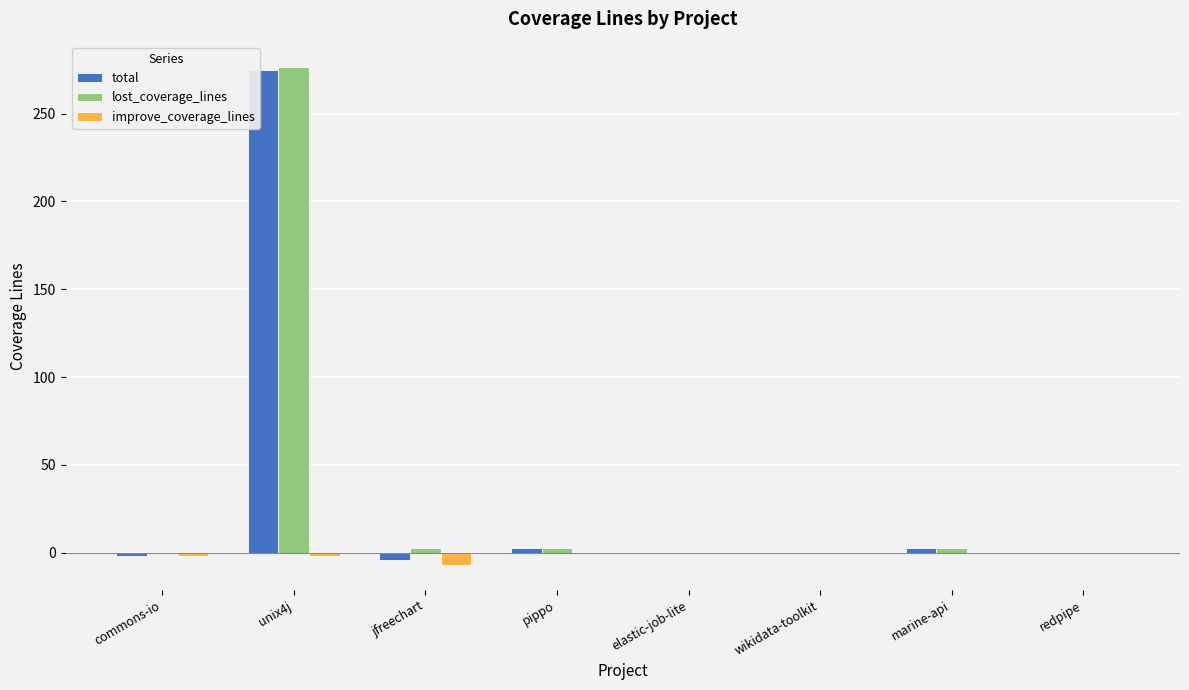

What is the difference between the improve_coverage_lines values at jfreechart and redpipe?

7.0